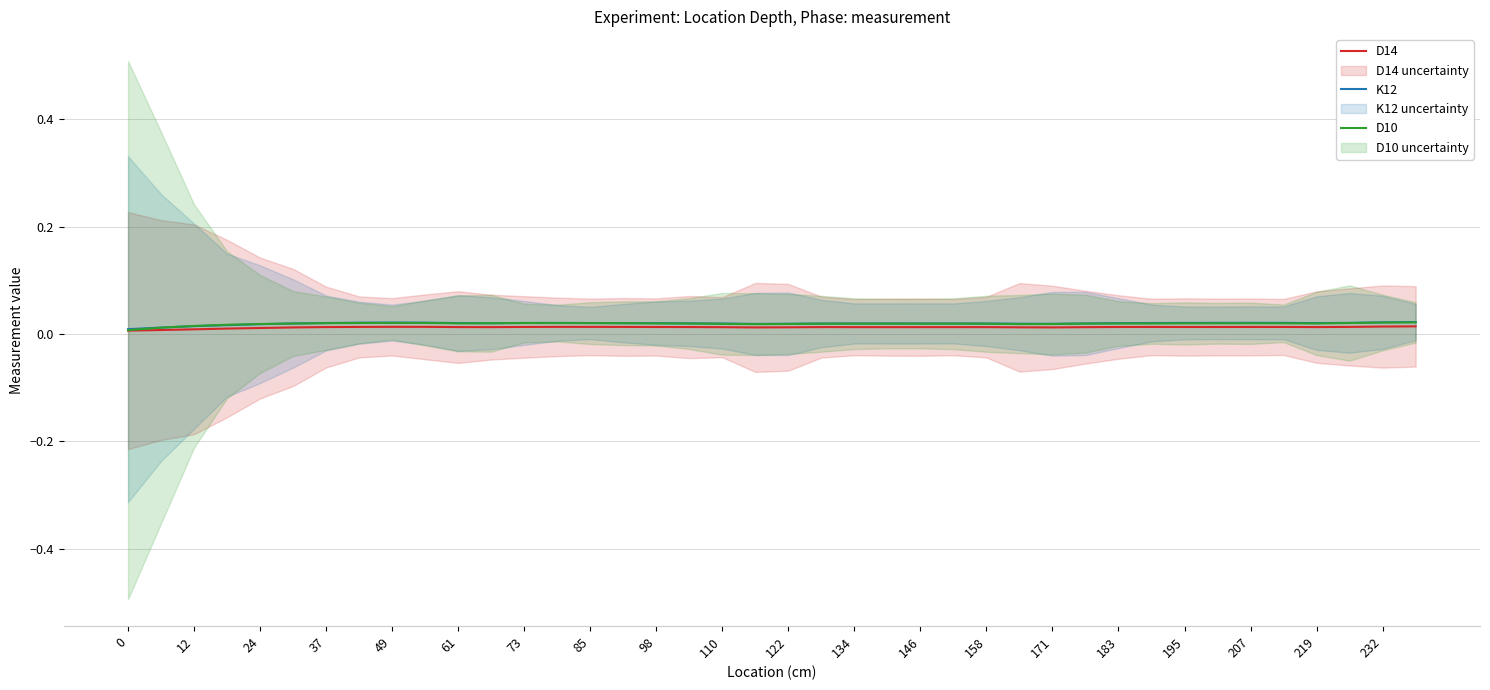

List the series in order of their peak value, highest first.

K12, D10, D14